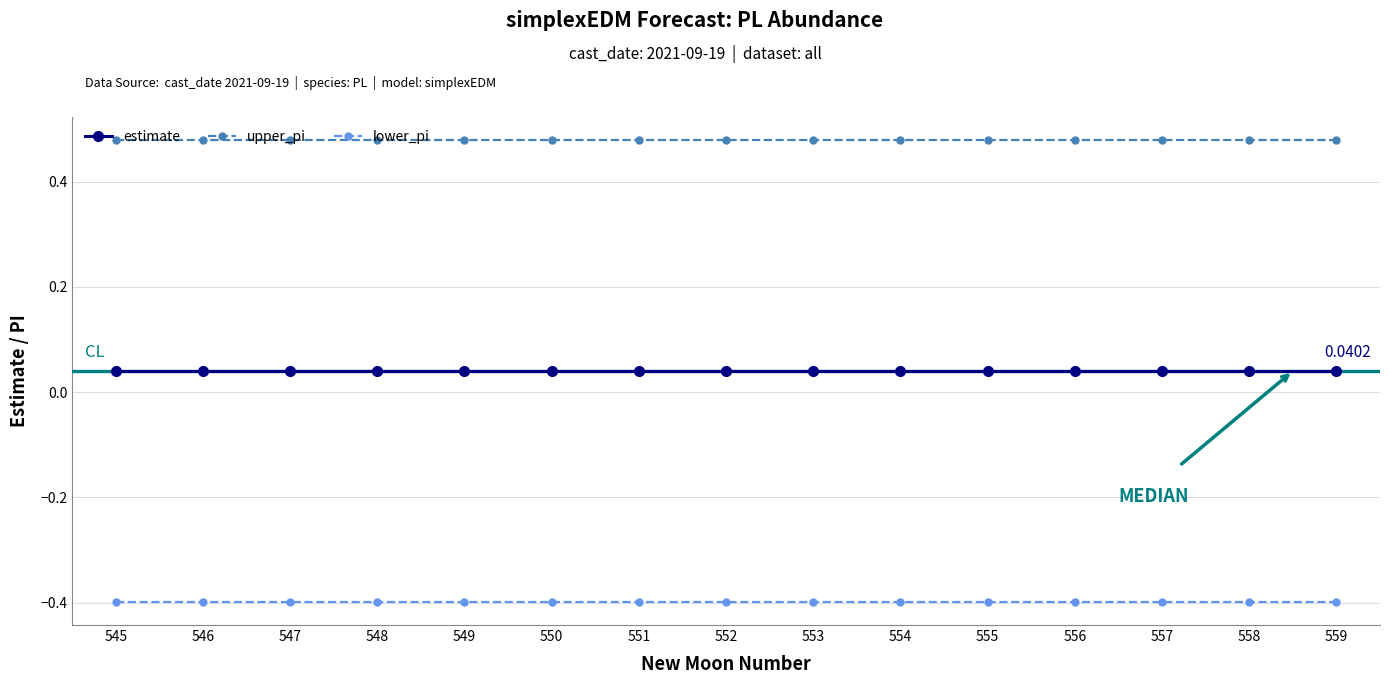

True or false: lower_pi and upper_pi intersect in this chart.

False